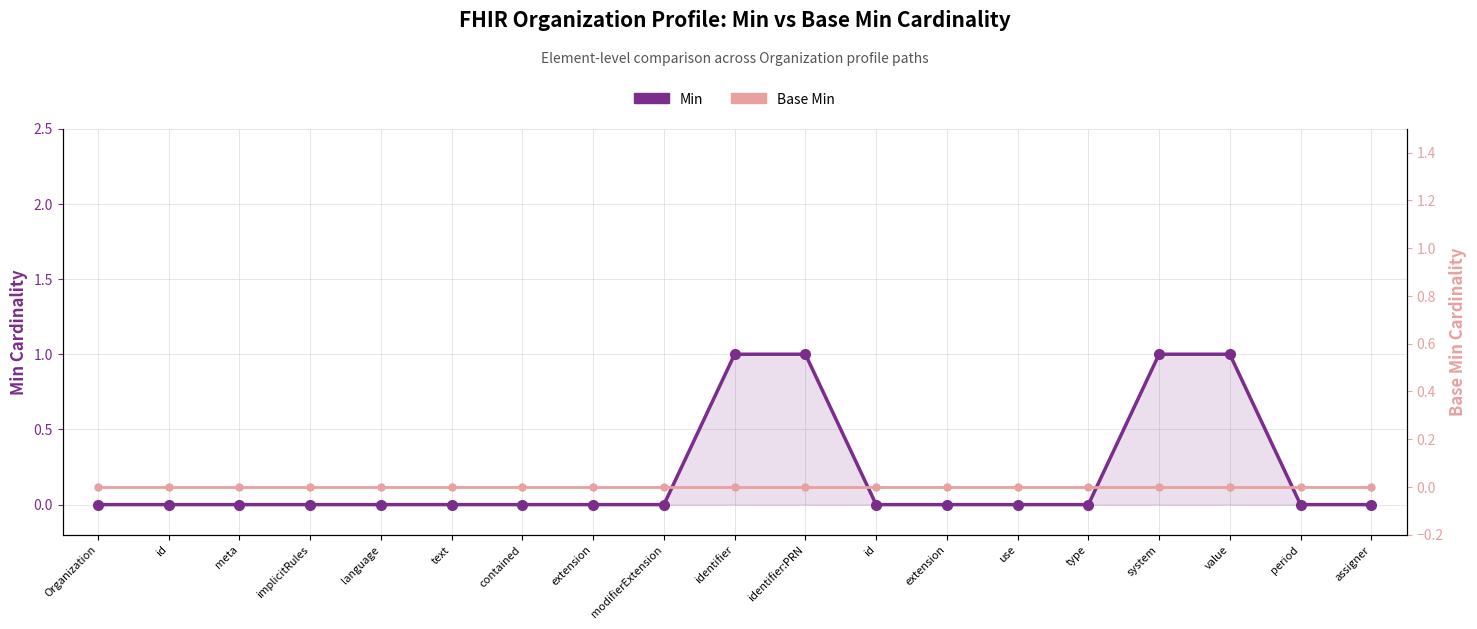

What are all the series names shown in the legend?

Min, Base Min